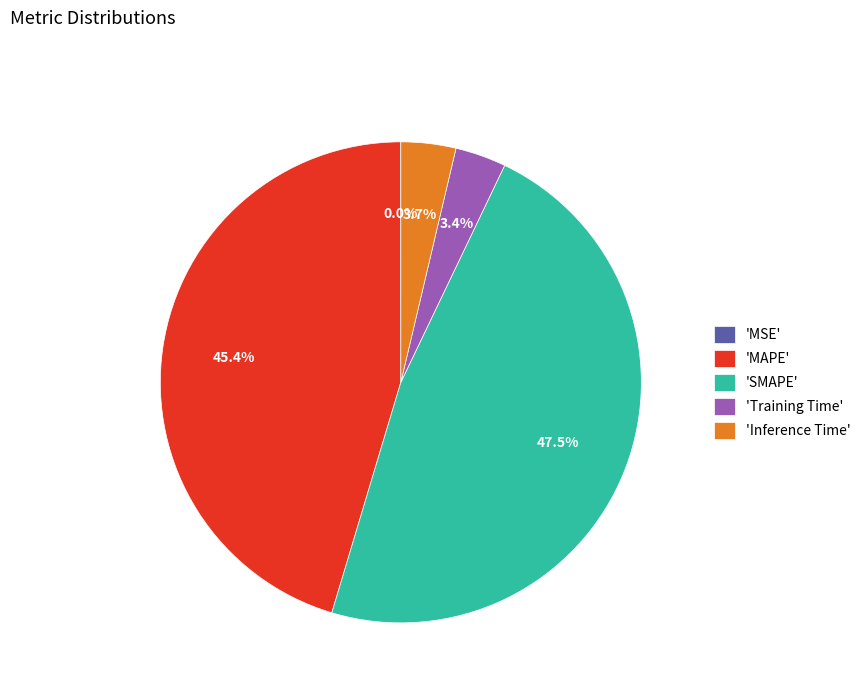

Between 'SMAPE' and 'Training Time', which is larger?

'SMAPE'